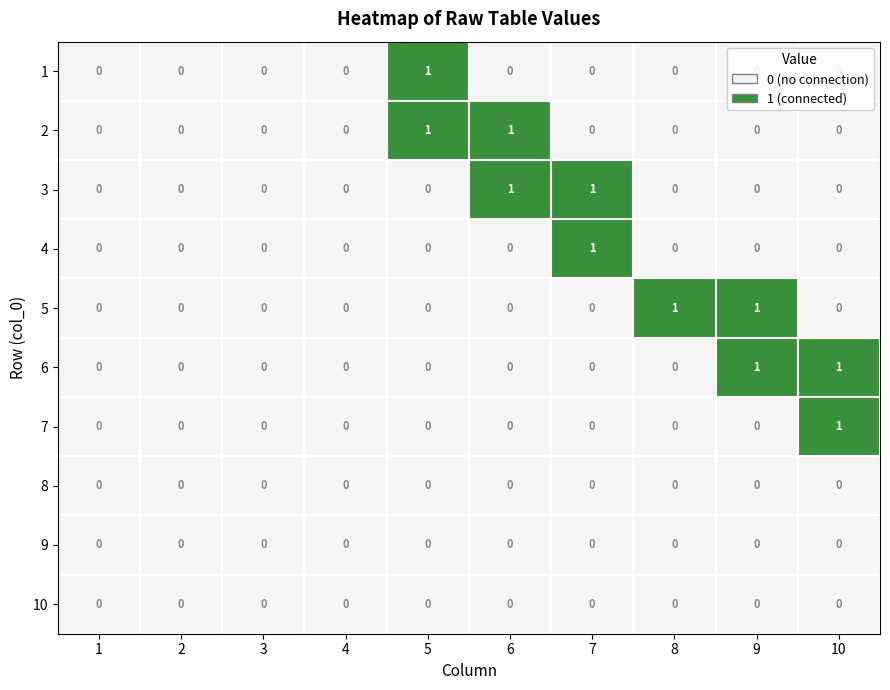

Which category has the highest value in the 4 series?

7